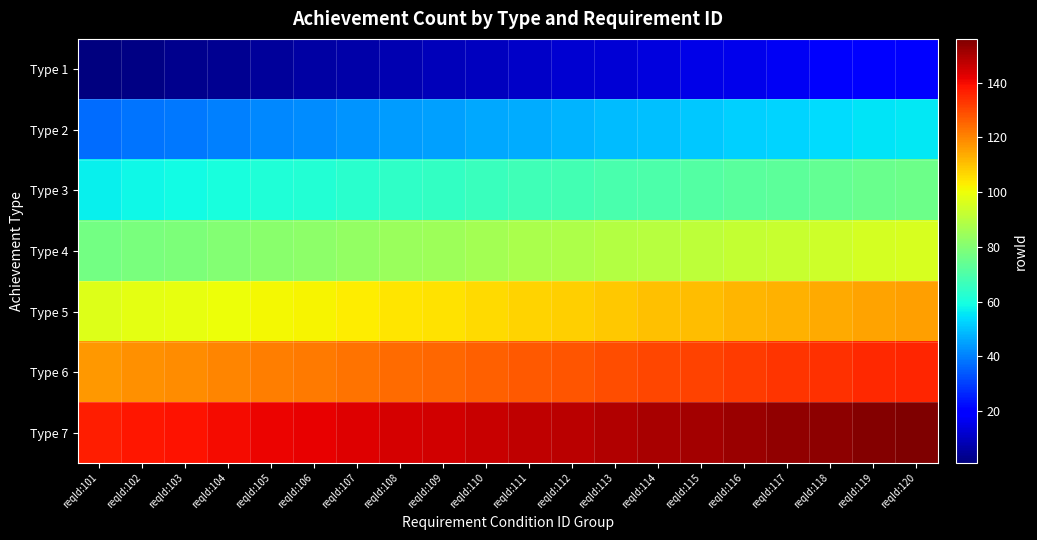

Reading left to right, list all the values displayed in this chart.

Type 1: reqId:101=1	reqId:102=2	reqId:103=3	reqId:104=4	reqId:105=5	reqId:106=6	reqId:107=7	reqId:108=8	reqId:109=9	reqId:110=10	reqId:111=11	reqId:112=12	reqId:113=13	reqId:114=14	reqId:115=15	reqId:116=16	reqId:117=17	reqId:118=18	reqId:119=19	reqId:120=20
Type 2: reqId:101=37	reqId:102=38	reqId:103=39	reqId:104=40	reqId:105=41	reqId:106=42	reqId:107=43	reqId:108=44	reqId:109=45	reqId:110=46	reqId:111=47	reqId:112=48	reqId:113=49	reqId:114=50	reqId:115=51	reqId:116=52	reqId:117=53	reqId:118=54	reqId:119=55	reqId:120=56
Type 3: reqId:101=57	reqId:102=58	reqId:103=59	reqId:104=60	reqId:105=61	reqId:106=62	reqId:107=63	reqId:108=64	reqId:109=65	reqId:110=66	reqId:111=67	reqId:112=68	reqId:113=69	reqId:114=70	reqId:115=71	reqId:116=72	reqId:117=73	reqId:118=74	reqId:119=75	reqId:120=76
Type 4: reqId:101=77	reqId:102=78	reqId:103=79	reqId:104=80	reqId:105=81	reqId:106=82	reqId:107=83	reqId:108=84	reqId:109=85	reqId:110=86	reqId:111=87	reqId:112=88	reqId:113=89	reqId:114=90	reqId:115=91	reqId:116=92	reqId:117=93	reqId:118=94	reqId:119=95	reqId:120=96
Type 5: reqId:101=97	reqId:102=98	reqId:103=99	reqId:104=100	reqId:105=101	reqId:106=102	reqId:107=103	reqId:108=104	reqId:109=105	reqId:110=106	reqId:111=107	reqId:112=108	reqId:113=109	reqId:114=110	reqId:115=111	reqId:116=112	reqId:117=113	reqId:118=114	reqId:119=115	reqId:120=116
Type 6: reqId:101=117	reqId:102=118	reqId:103=119	reqId:104=120	reqId:105=121	reqId:106=122	reqId:107=123	reqId:108=124	reqId:109=125	reqId:110=126	reqId:111=127	reqId:112=128	reqId:113=129	reqId:114=130	reqId:115=131	reqId:116=132	reqId:117=133	reqId:118=134	reqId:119=135	reqId:120=136
Type 7: reqId:101=137	reqId:102=138	reqId:103=139	reqId:104=140	reqId:105=141	reqId:106=142	reqId:107=143	reqId:108=144	reqId:109=145	reqId:110=146	reqId:111=147	reqId:112=148	reqId:113=149	reqId:114=150	reqId:115=151	reqId:116=152	reqId:117=153	reqId:118=154	reqId:119=155	reqId:120=156